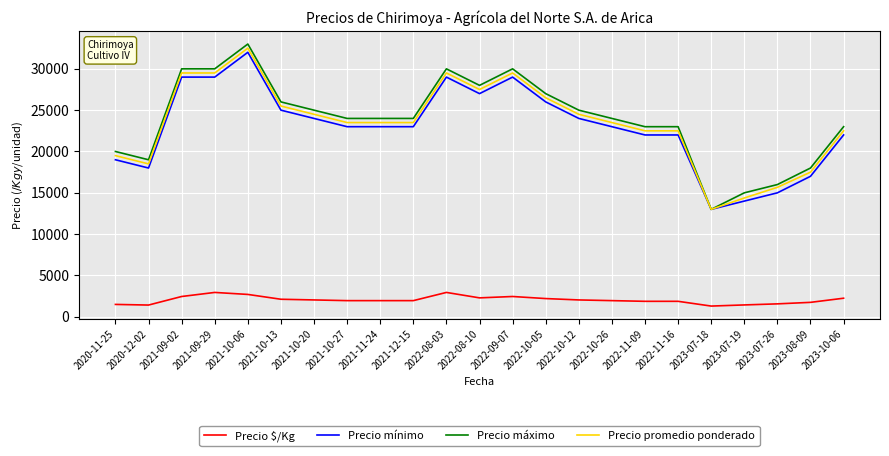

Rank the series at 2022-09-07 from lowest to highest value.

Precio $/Kg, Precio mínimo, Precio promedio ponderado, Precio máximo